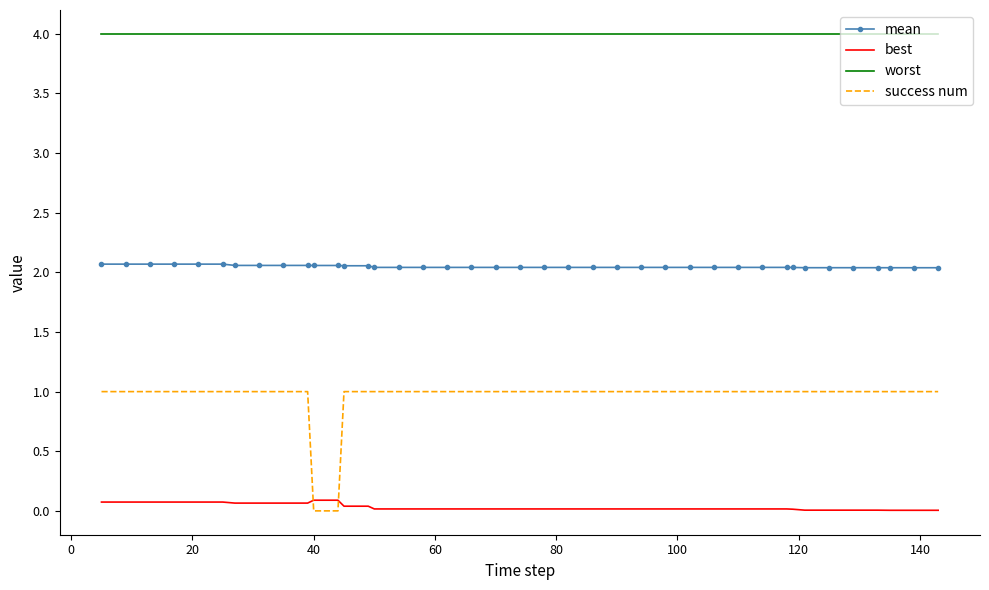

True or false: worst and mean cross at least once.

False